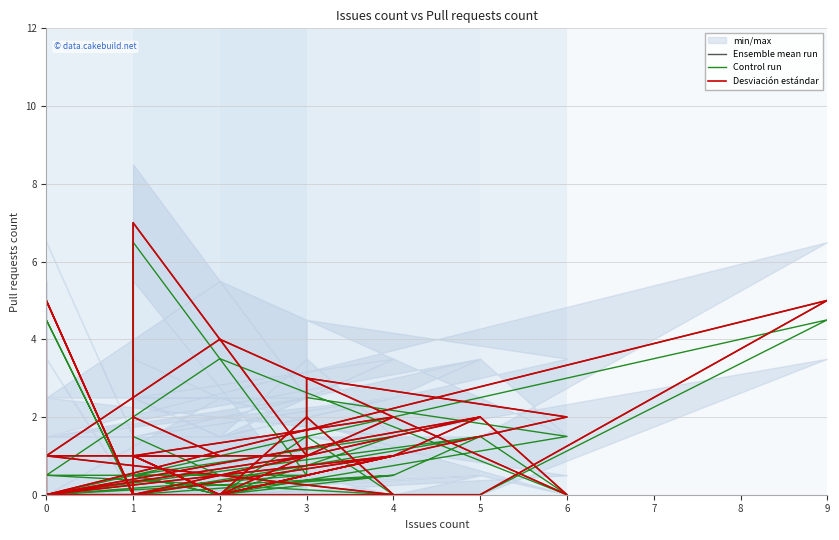

Reading right to left, what are all the values shown in this chart?

Ensemble mean run: 4.0	4.0	0.0	0.0	0.0	0.0	5.0	0.0	1.0	3.0	2.0	0.0	0.0	0.0	1.0	0.0	0.0	1.0	0.0	2.0	1.0	0.0	5.0	0.0	0.0	1.0	1.0	7.0	0.0	2.0	0.0	4.0	1.0	0.0	2.0	0.0	2.0	1.0	1.0	2.0
Control run: 3.5	3.5	0.0	0.0	0.0	0.0	4.5	0.0	0.5	2.5	1.5	0.0	0.0	0.0	0.5	0.0	0.0	0.5	0.0	1.5	0.5	0.0	4.5	0.0	0.0	0.5	0.5	6.5	0.0	1.5	0.0	3.5	0.5	0.0	1.5	0.0	1.5	0.5	0.5	1.5
Desviación estándar: 4.0	4.0	0.0	0.0	0.0	0.0	5.0	0.0	1.0	3.0	2.0	0.0	0.0	0.0	1.0	0.0	0.0	1.0	0.0	2.0	1.0	0.0	5.0	0.0	0.0	1.0	1.0	7.0	0.0	2.0	0.0	4.0	1.0	0.0	2.0	0.0	2.0	1.0	1.0	2.0